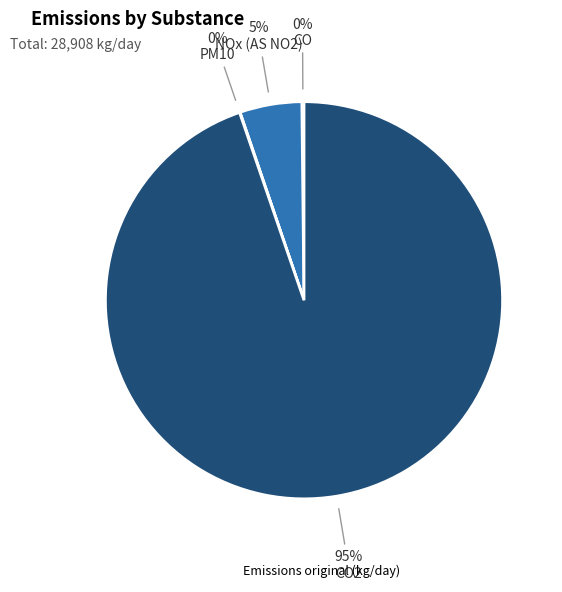

To the nearest percent, what is the average slice percentage?

25%